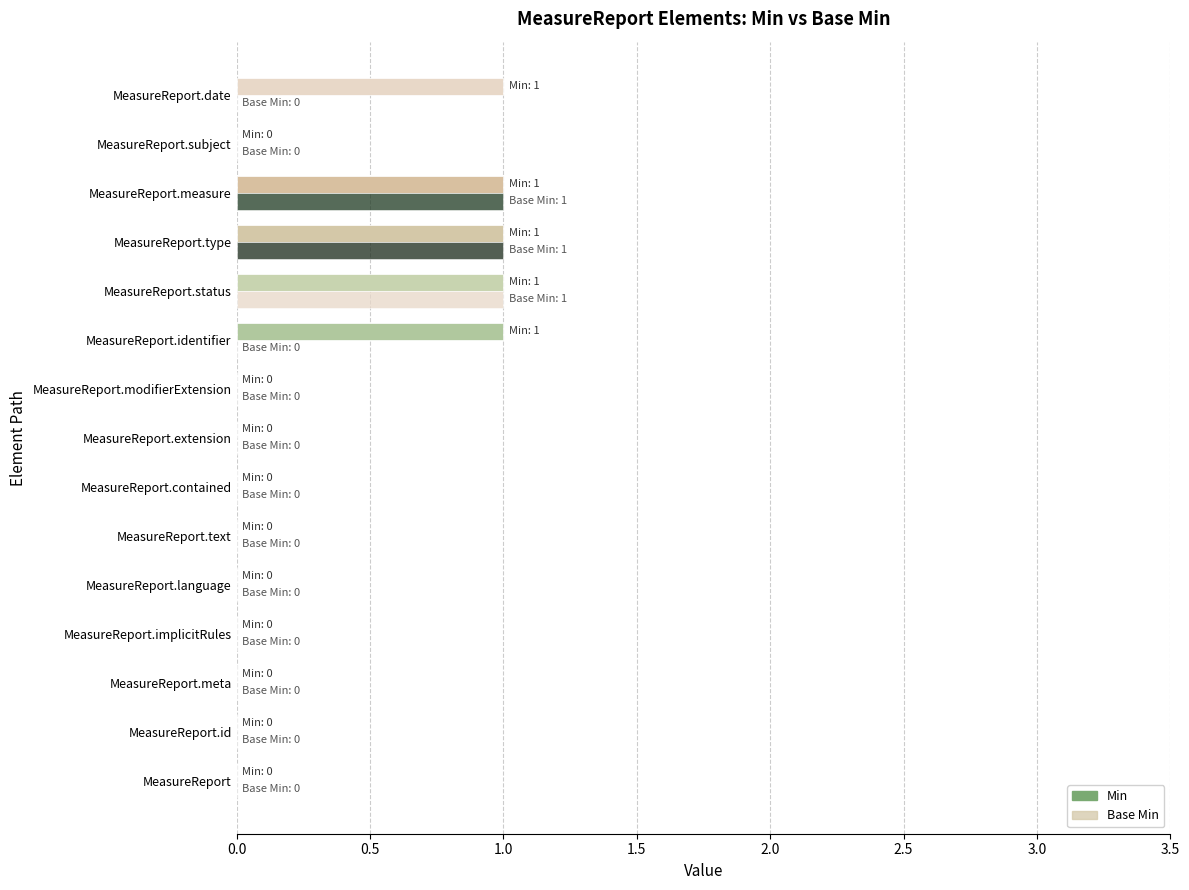

What is the highest value of the Min series?

1